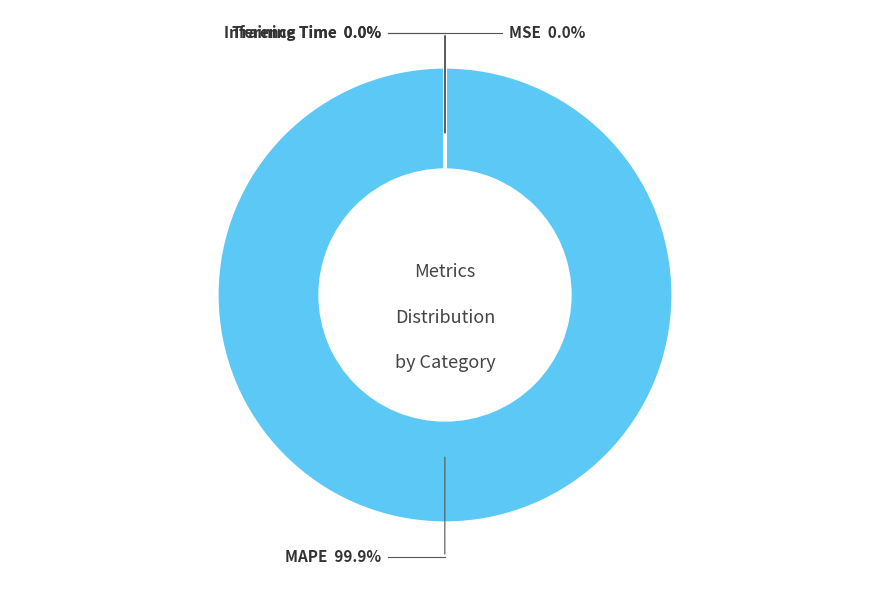

Which has a higher value, Inference Time or Training Time?

Training Time